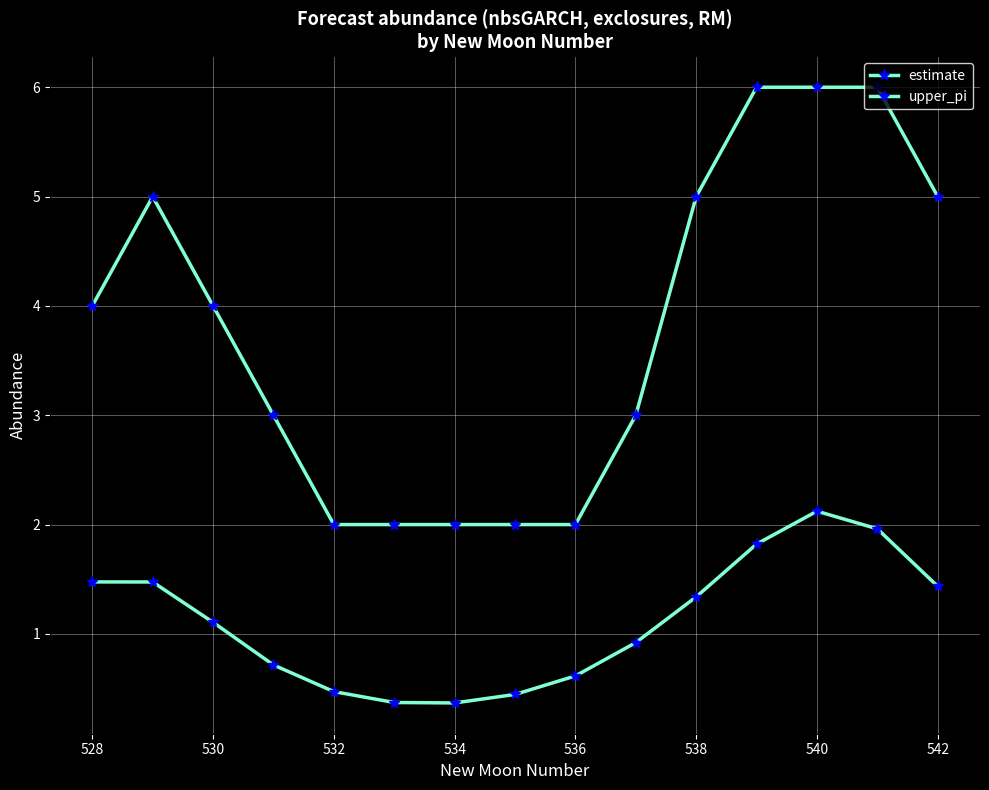

Count the number of categories in the chart.

15